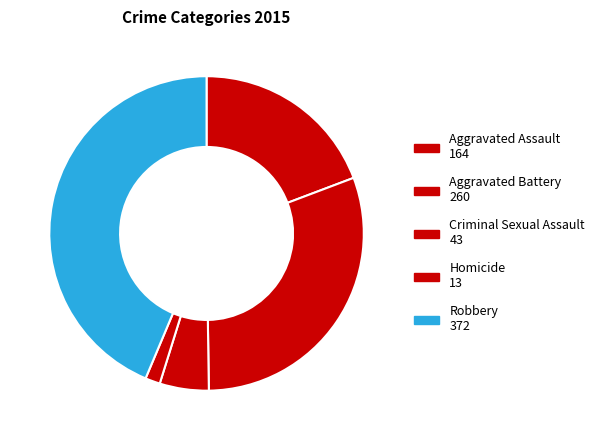

What is the smallest slice in the pie chart?

Homicide